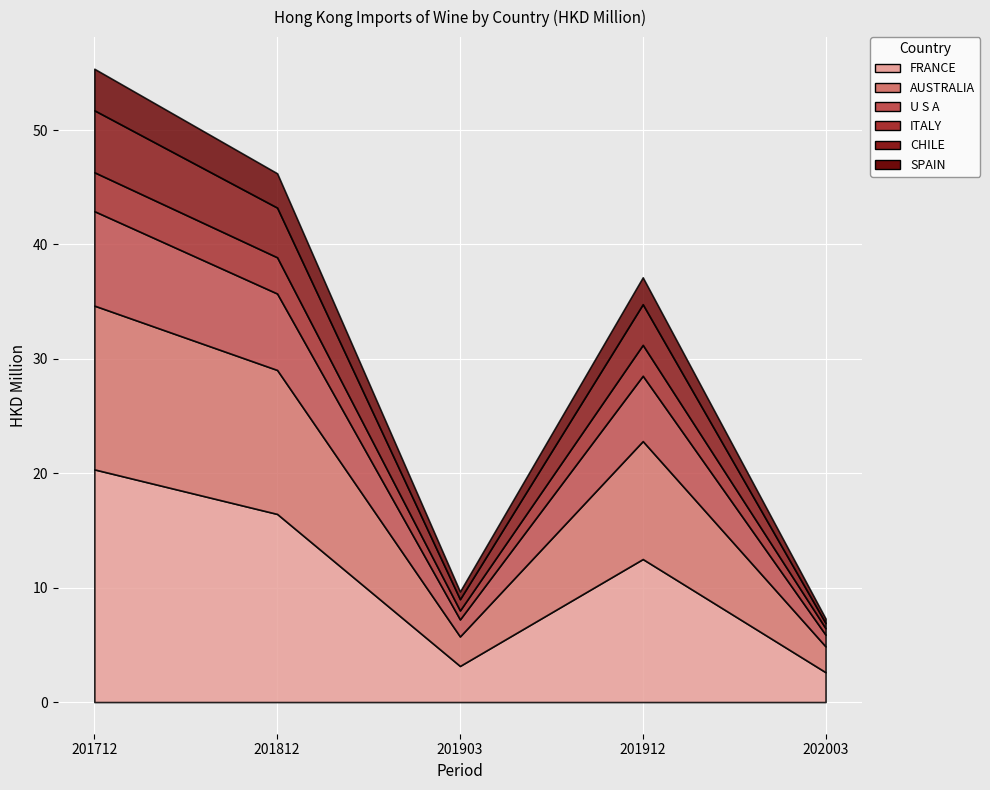

What is the difference between the maximum and minimum values in the ITALY series?

2.8